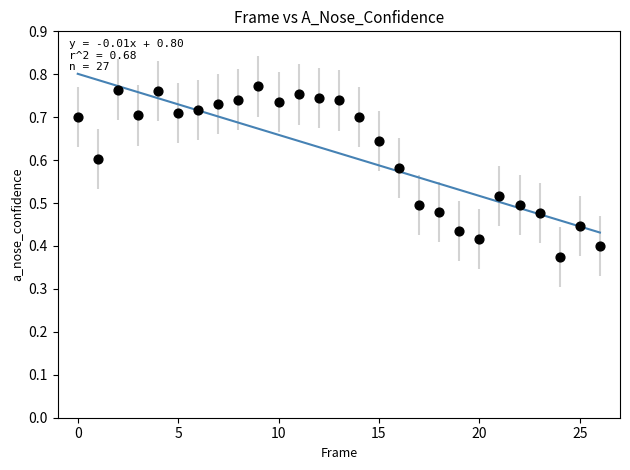

Count the number of points in this scatter plot.

27